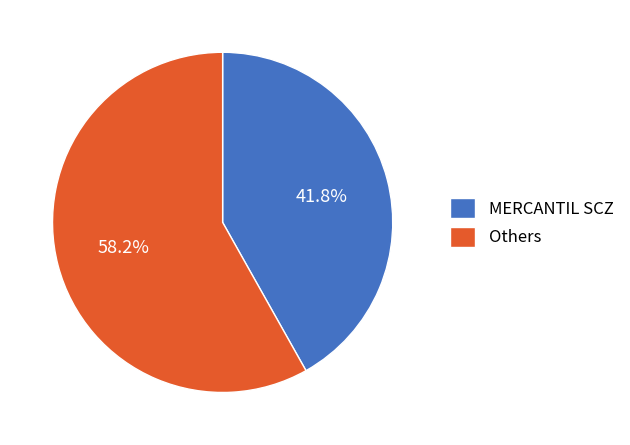

How many segments does this pie chart have?

2